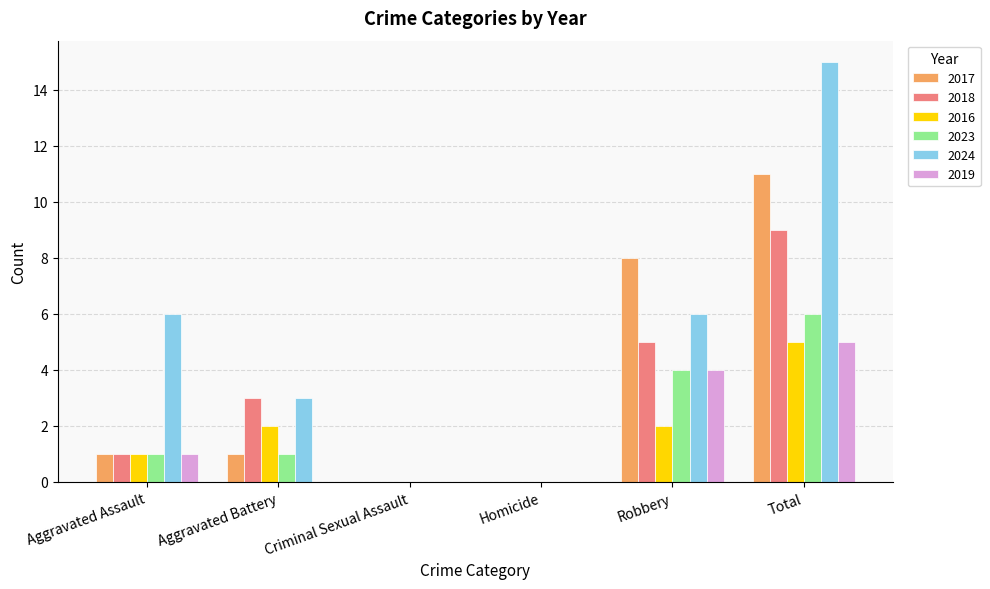

What value does the 2018 series have at Aggravated Battery?

3